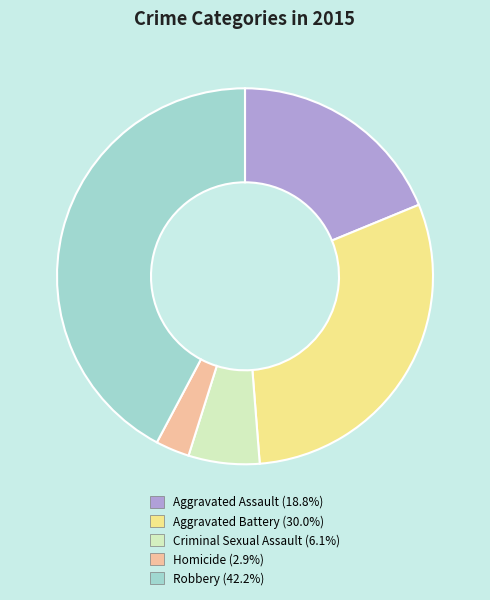

Count the number of slices in the pie.

5